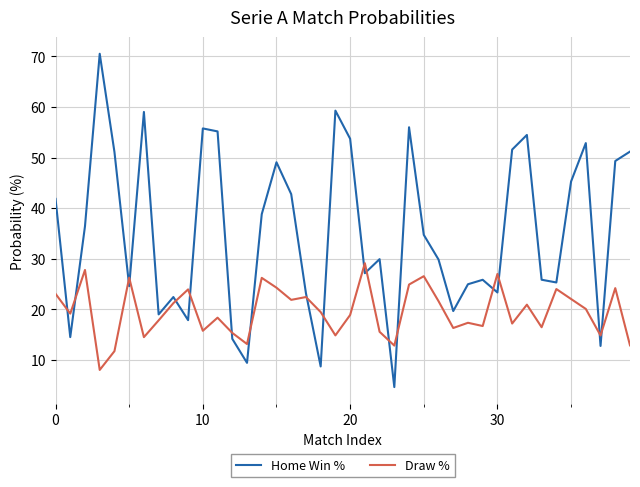

Which series has the largest total across all categories?

Home Win %